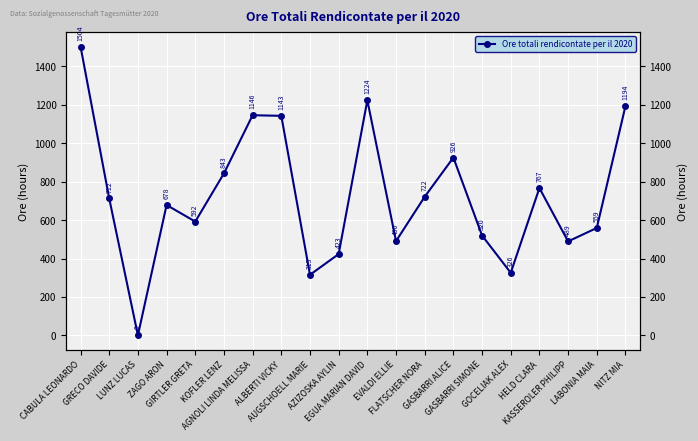

Count the number of data series in this chart.

1